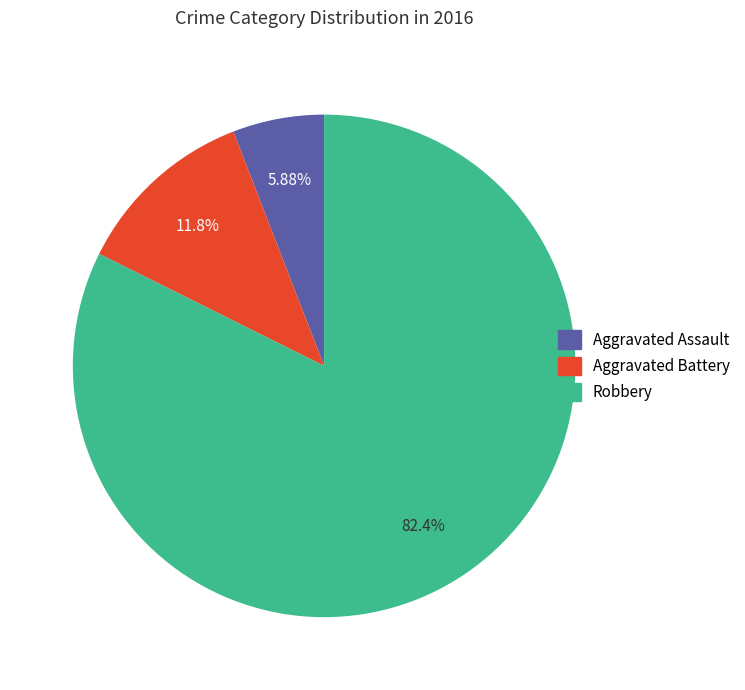

What is the ratio of the value at Robbery to the value at Aggravated Battery?

7.0